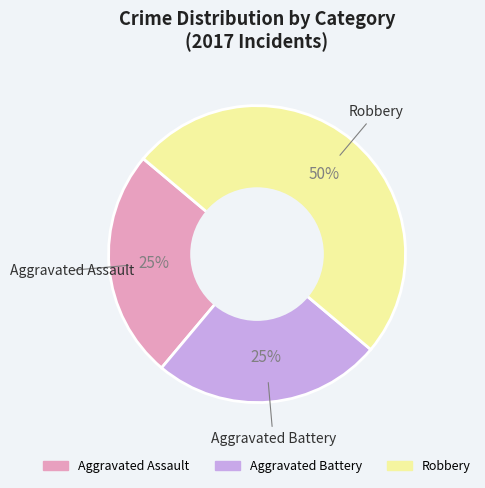

To the nearest percent, what portion does Aggravated Battery represent?

25%